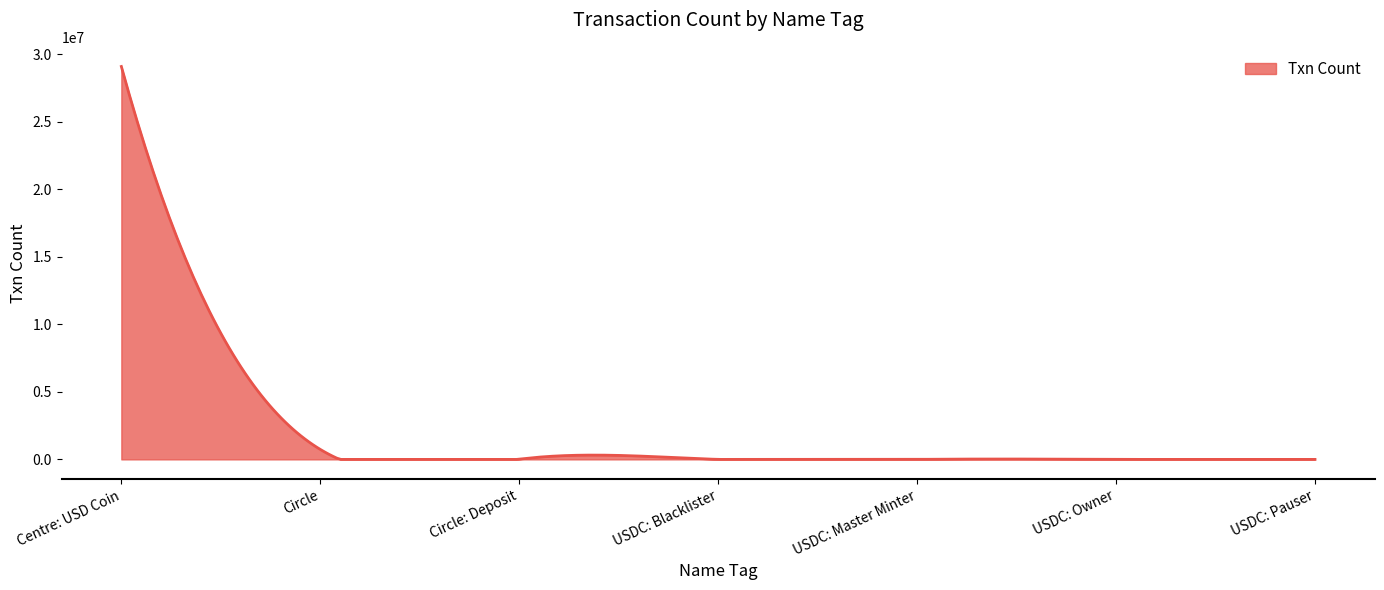

What is the greatest value displayed?

29097090.0